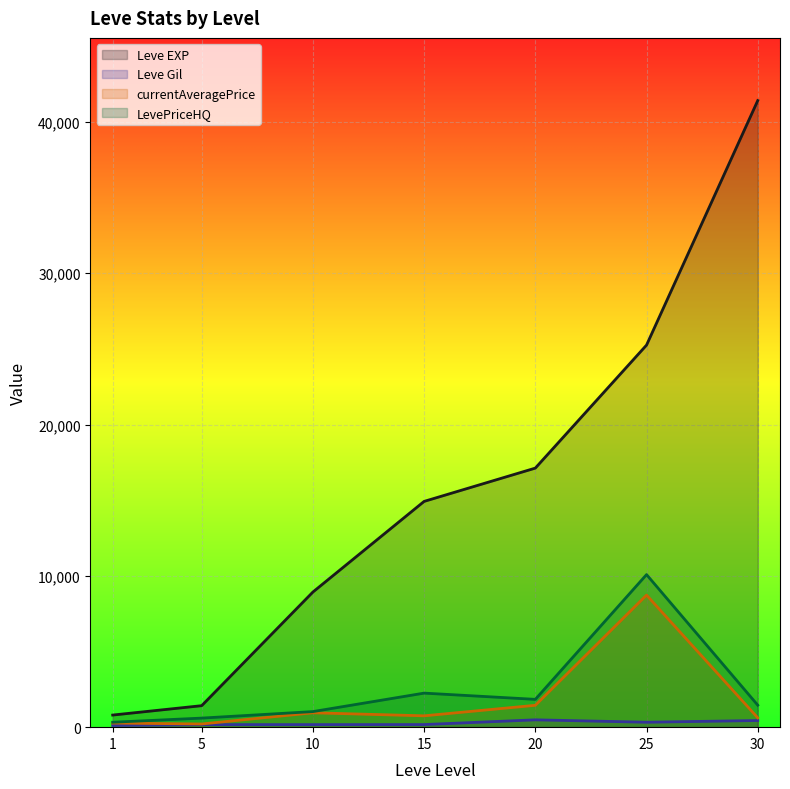

How many lines are shown in the chart?

4